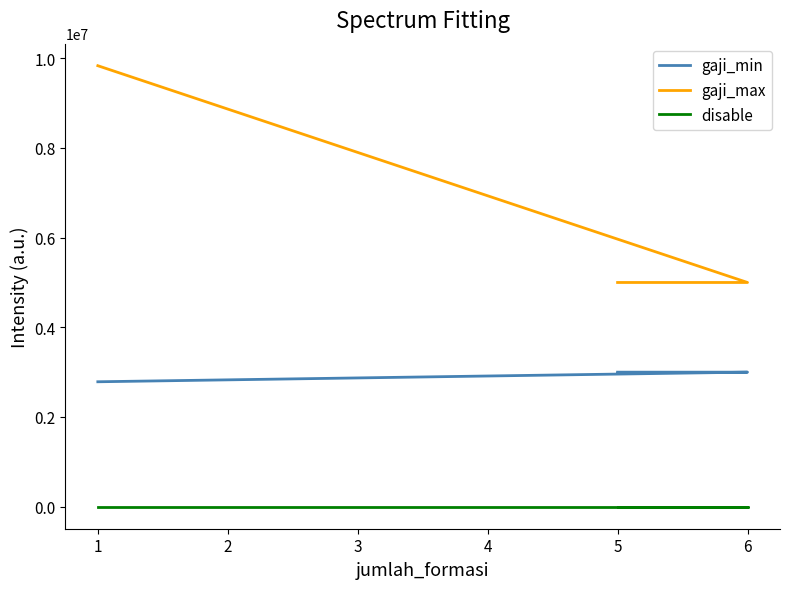

What is the sum of all disable values?

3